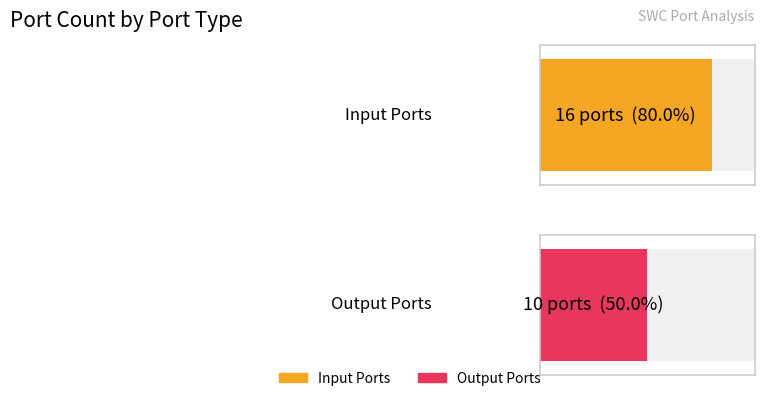

Reading right to left, extract all data points from this chart.

Input: 0	16
Output: 0	10